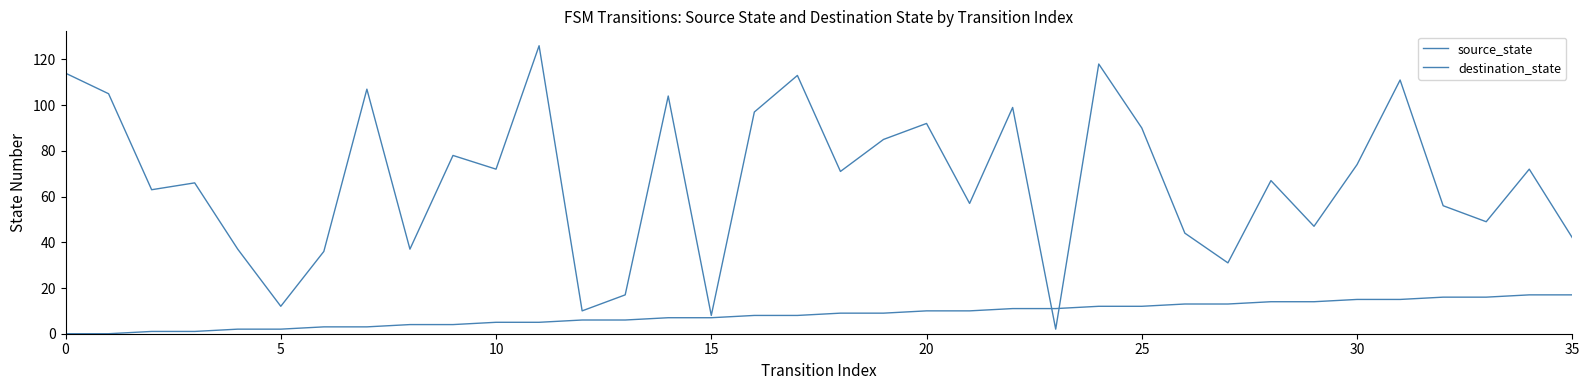

How many lines are shown in the chart?

2